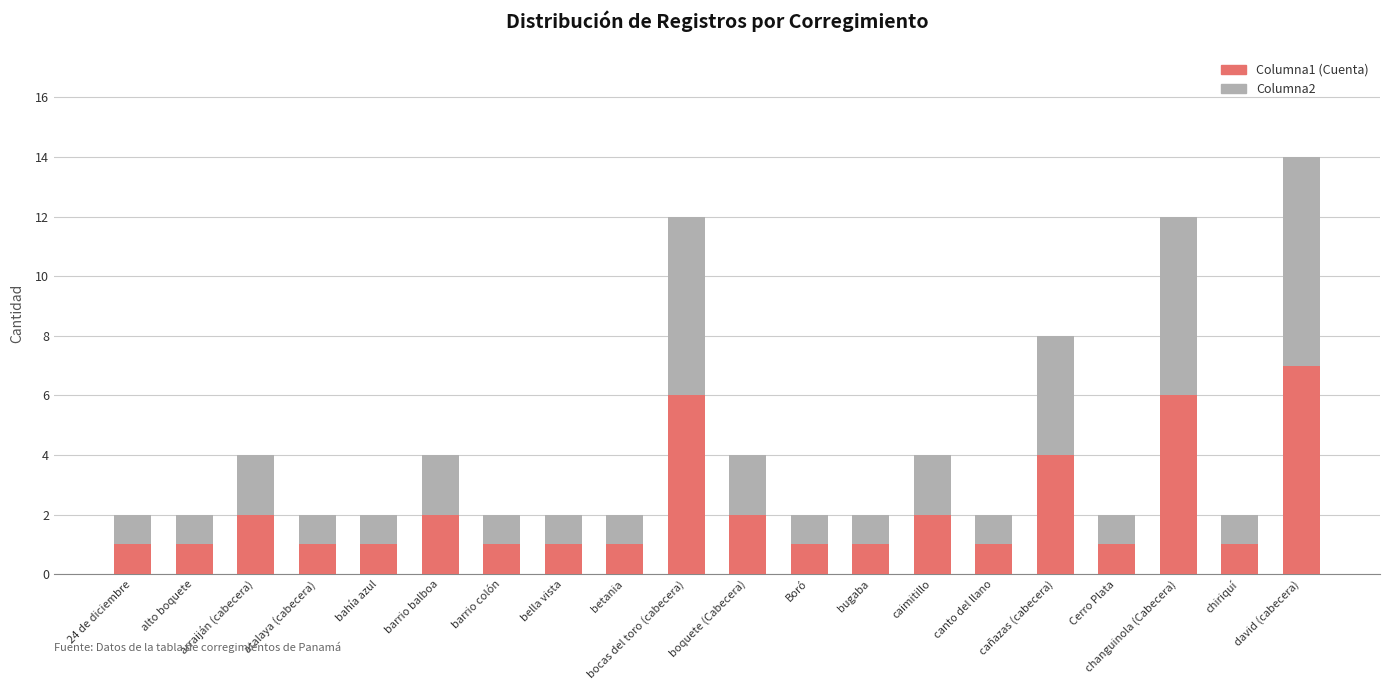

True or false: Columna1 (Cuenta) has a value of 3 at changuinola (Cabecera).

False